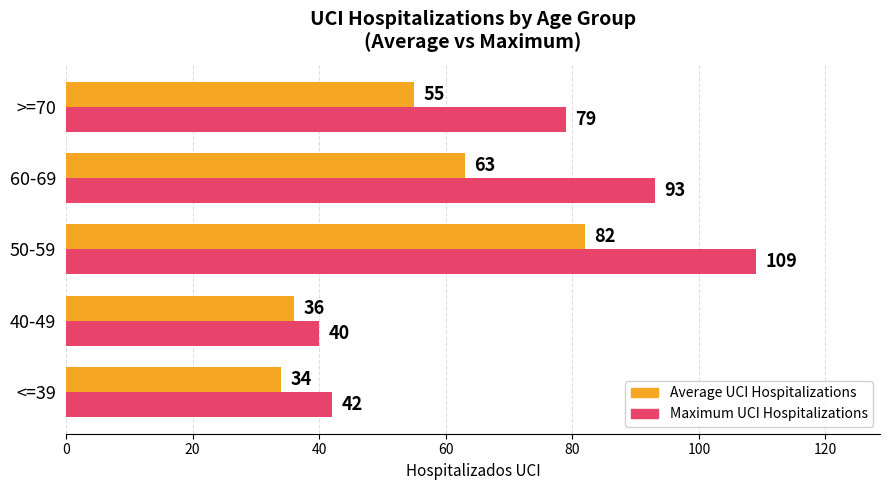

What is the sum of all Average UCI Hospitalizations values?

270